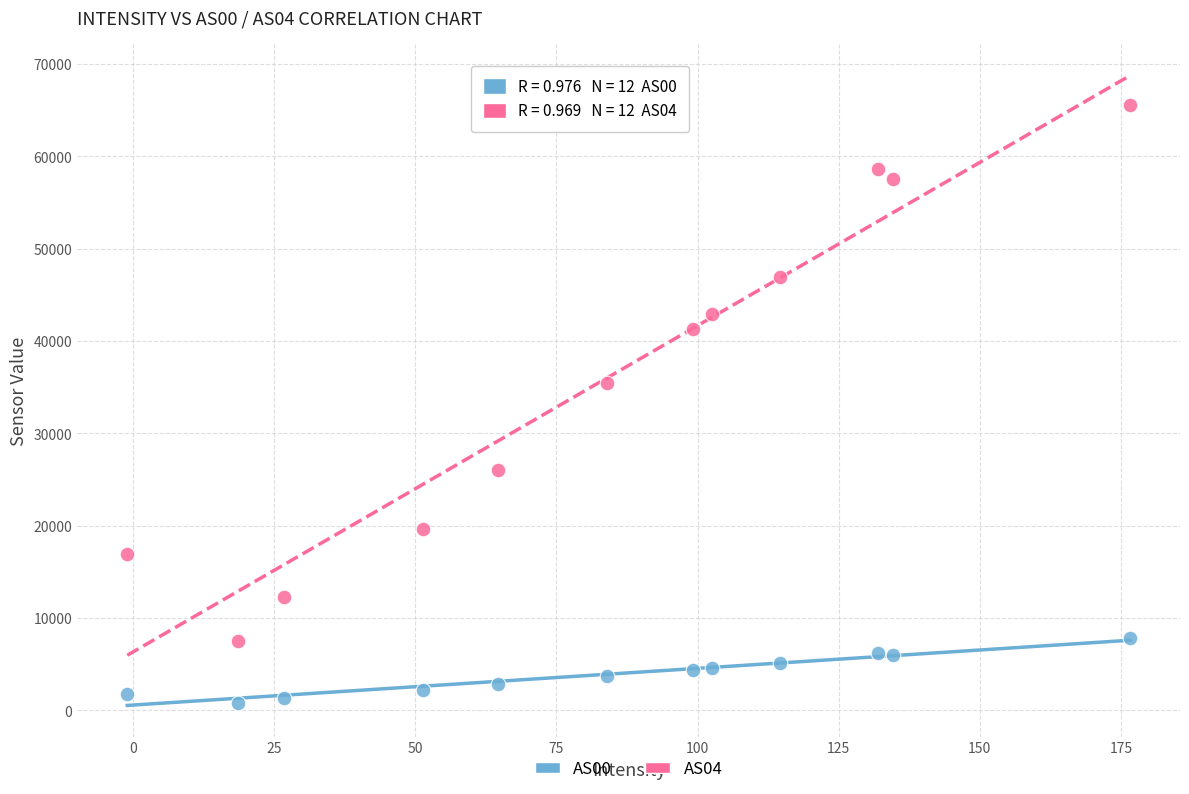

Which series has the widest spread of Y values?

AS04